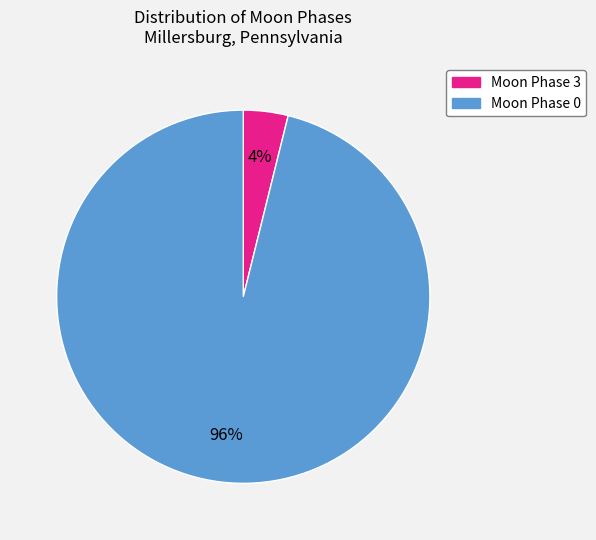

What percentage is the Moon Phase 3 slice, to the nearest percent?

4%